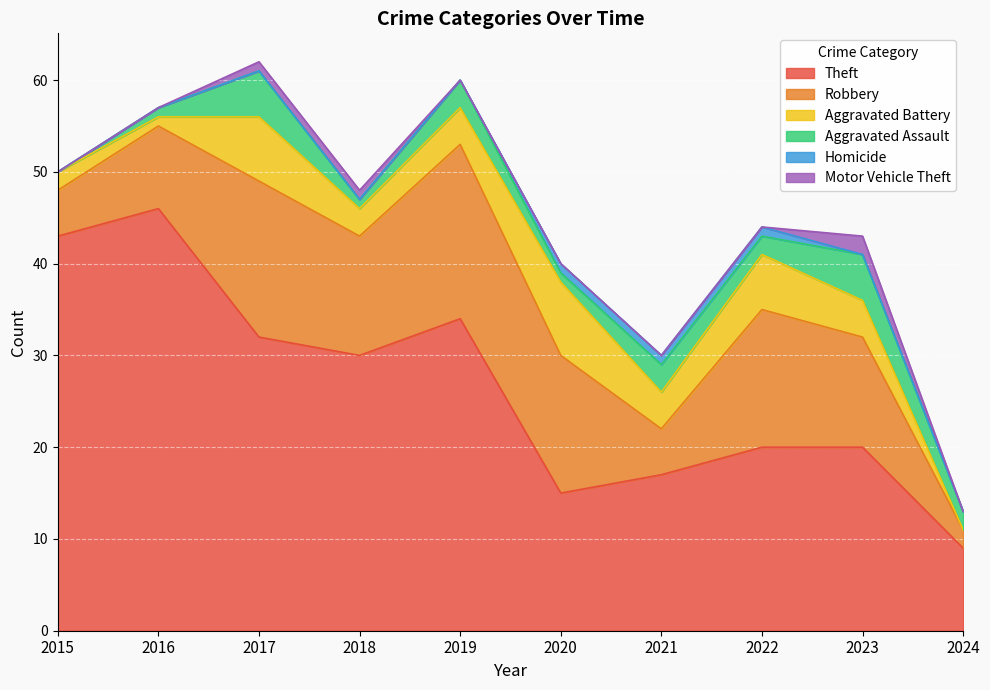

Does the chart display data point markers on the line(s)?

No